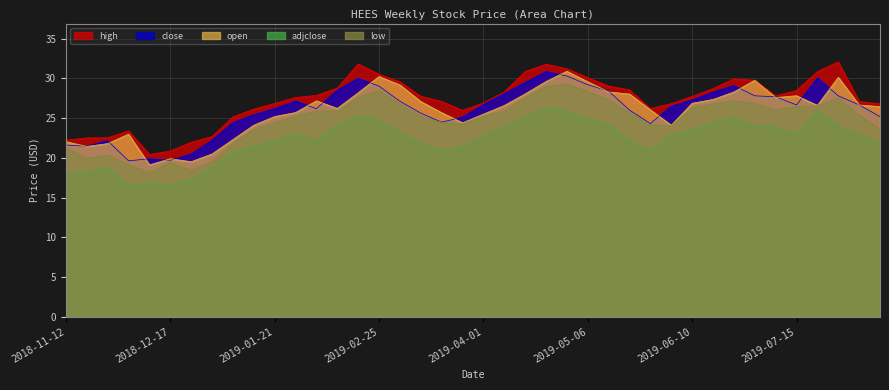

What is the approximate value of high at 2019-05-27?

26.2